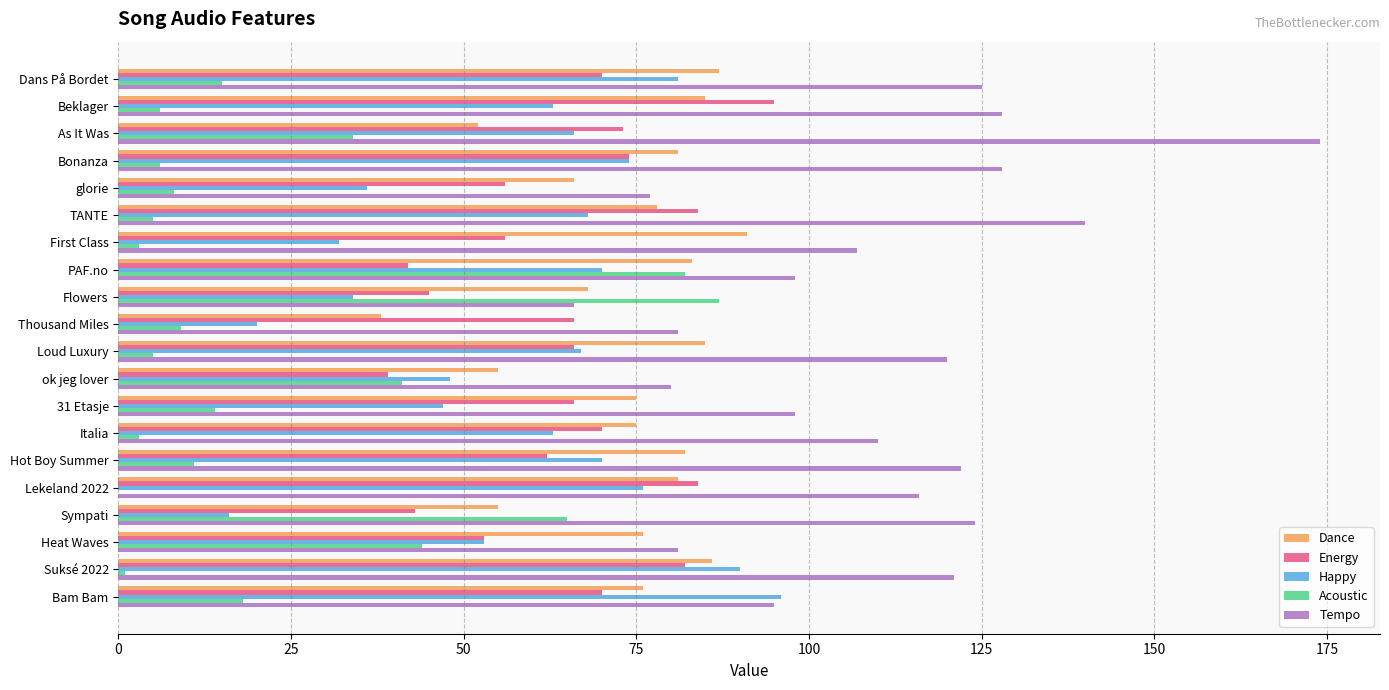

What is the sum of the Acoustic values at Beklager and Loud Luxury?

11